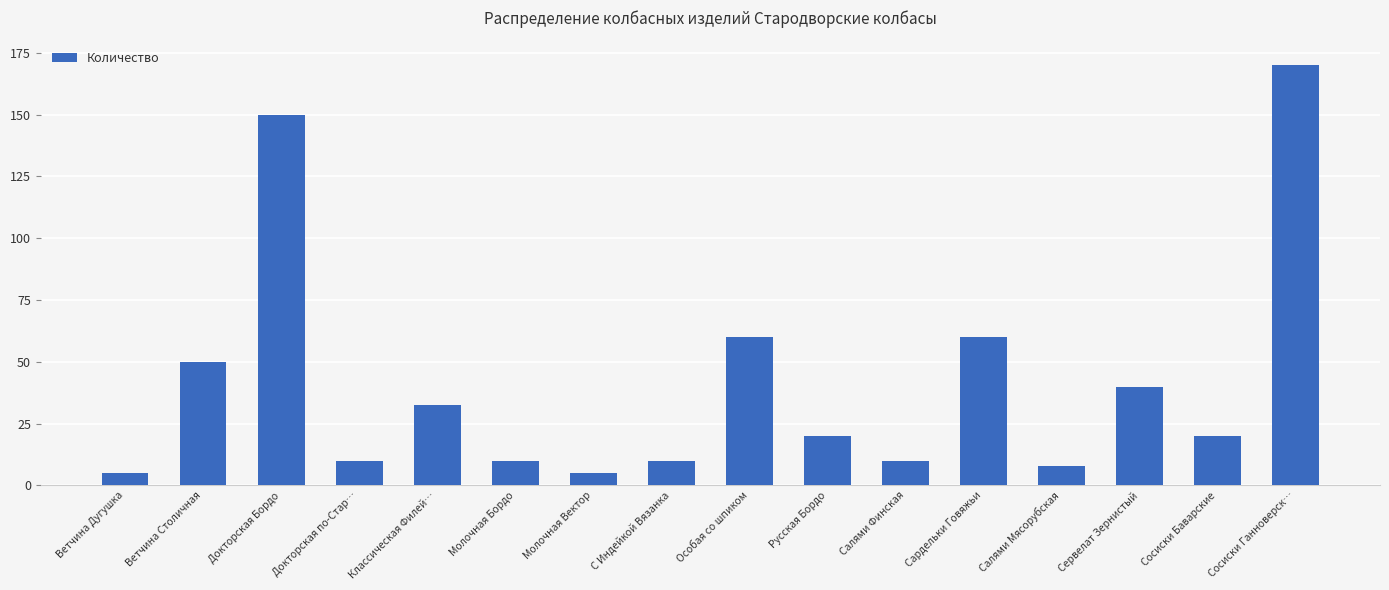

Is it true that the value at Докторская Бордо is 150.0?

True